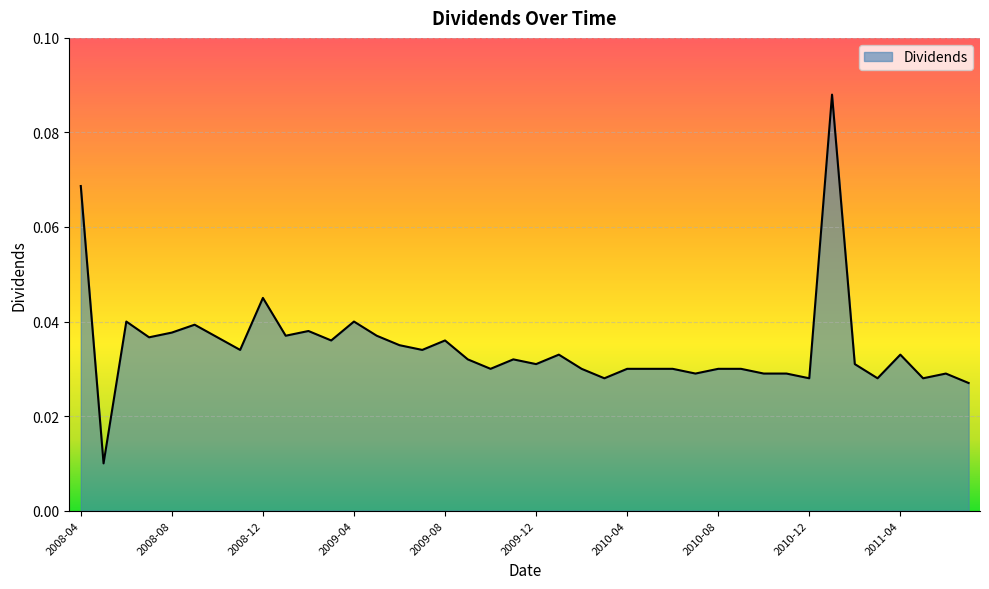

Does the chart display data point markers on the line(s)?

No